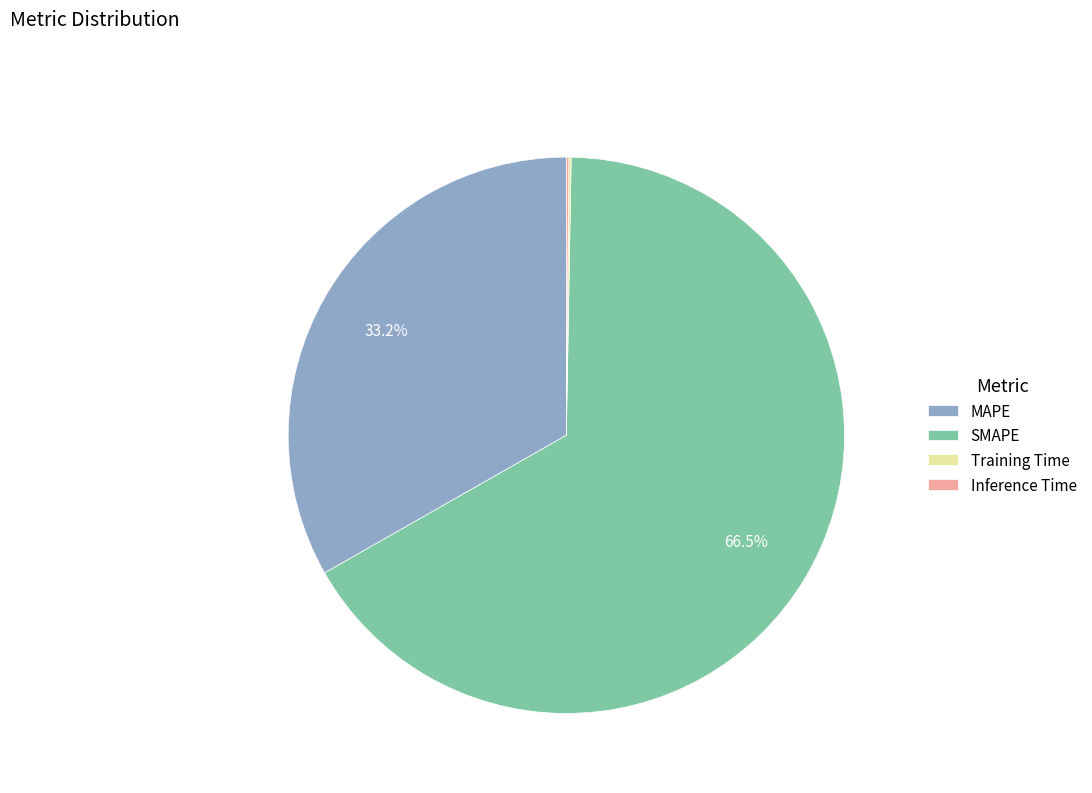

What percentage is NOT represented by MAPE?

66.8%